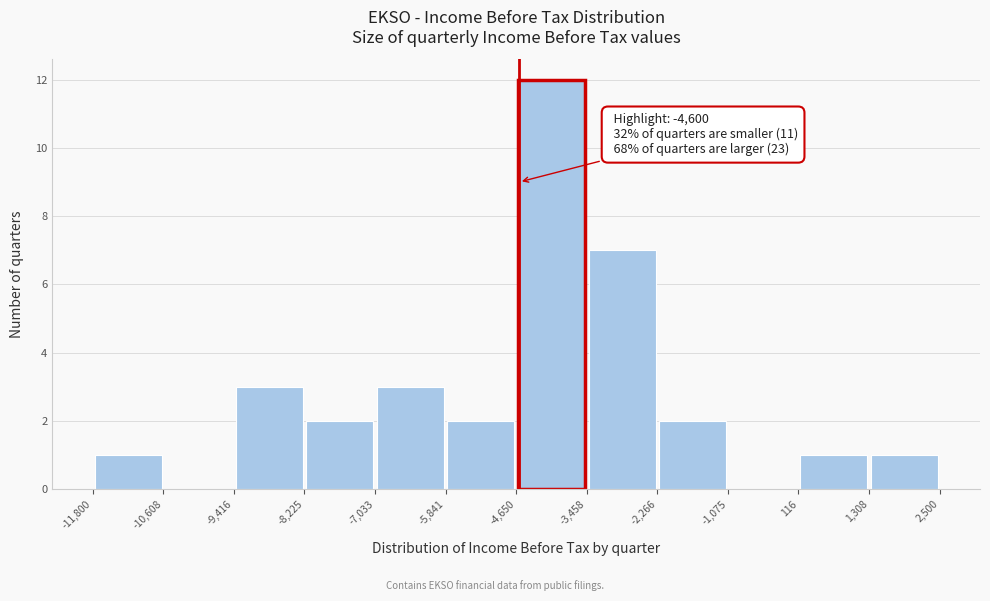

Which range on the x-axis has the tallest bar?

-4,650 to -3,458